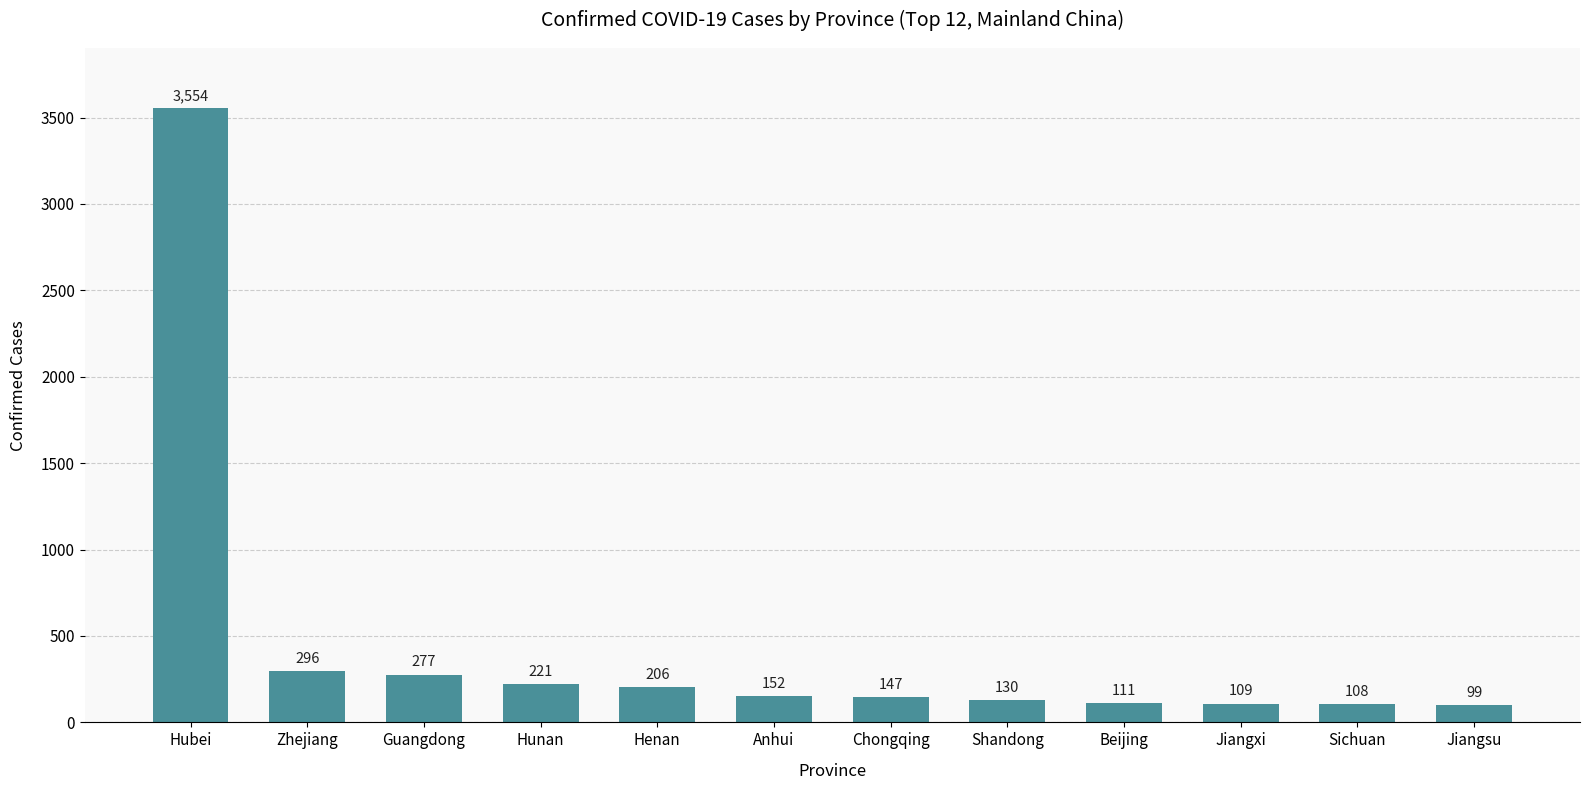

Rank the categories by value from highest to lowest.

Hubei, Zhejiang, Guangdong, Hunan, Henan, Anhui, Chongqing, Shandong, Beijing, Jiangxi, Sichuan, Jiangsu